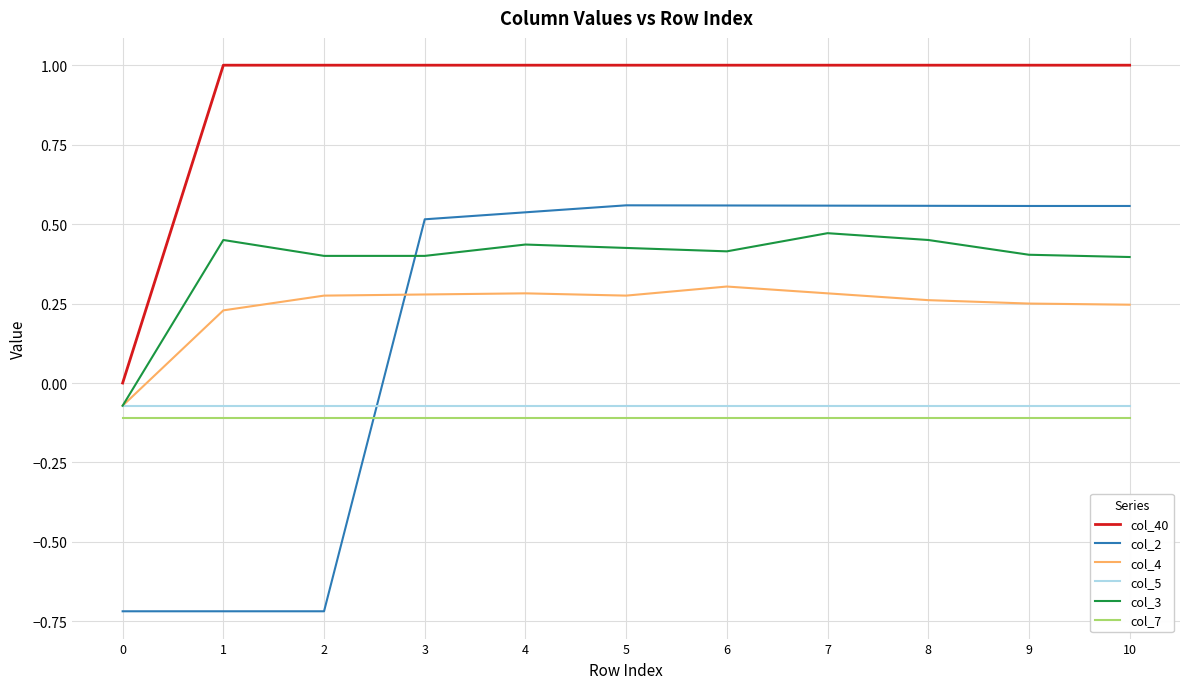

How many positive values does the col_2 series have?

8